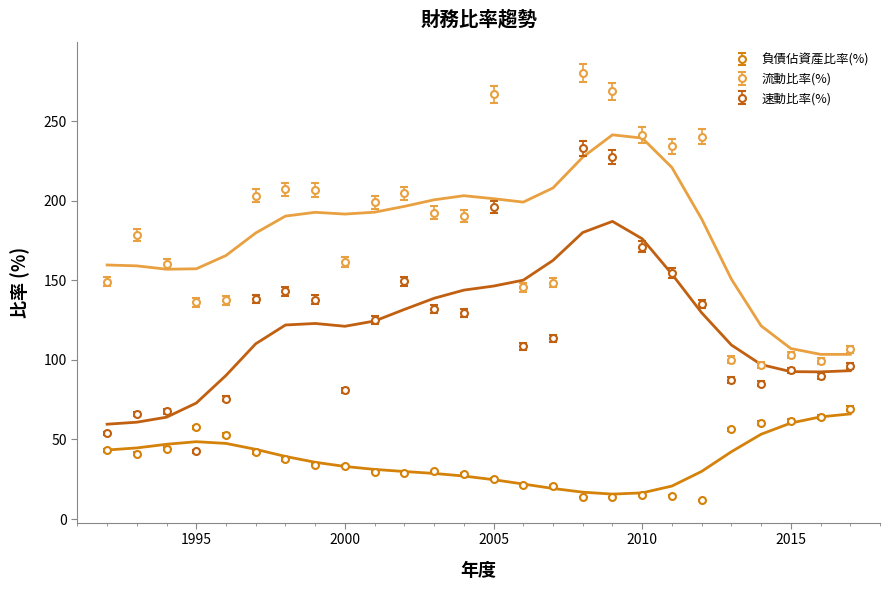

What is the label of the 19th point from the right?

1999-01-01